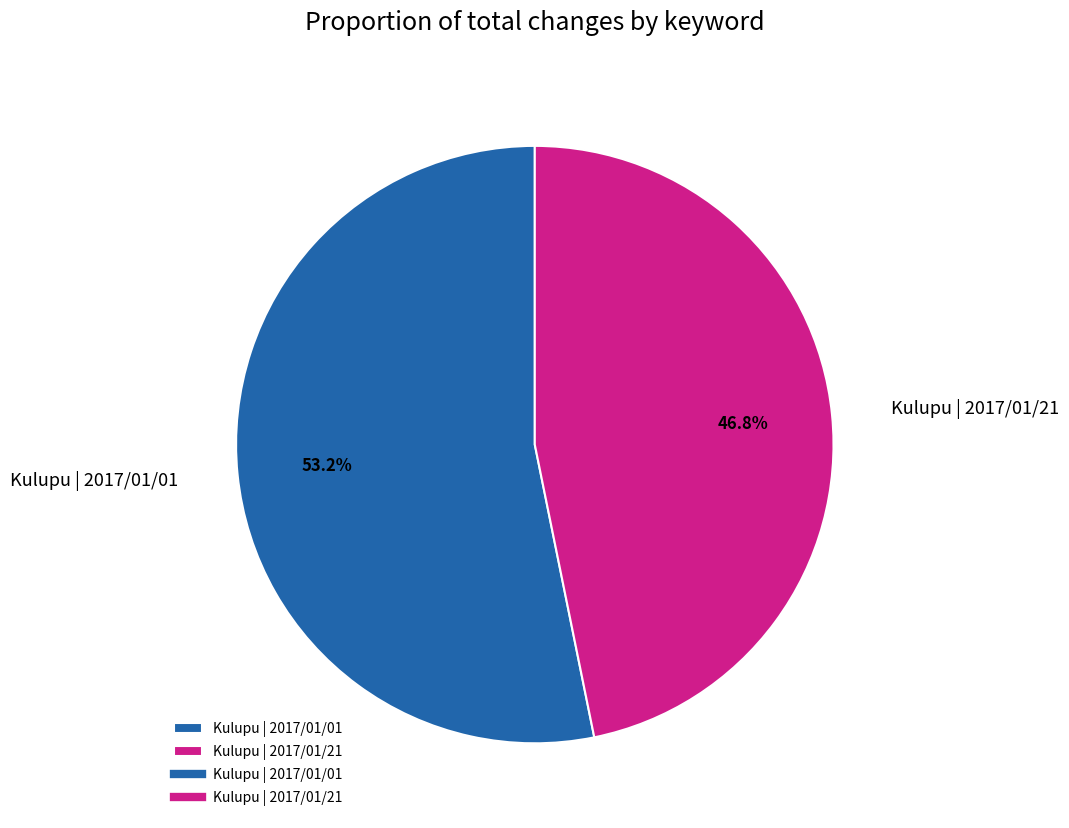

Rank the categories by value from lowest to highest.

Kulupu | 2017/01/21, Kulupu | 2017/01/01